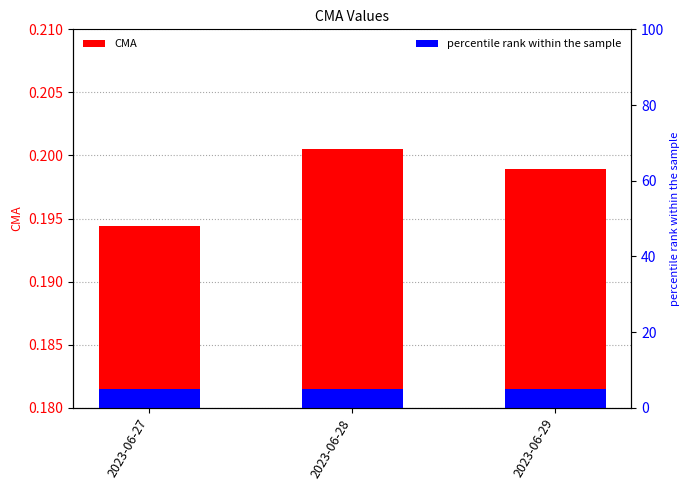

What is the smallest value displayed?

0.2